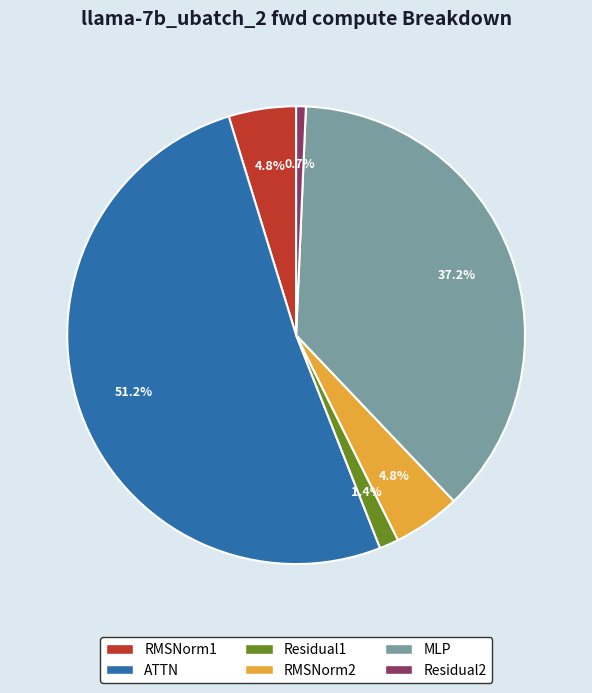

Is there a majority slice in this chart?

Yes